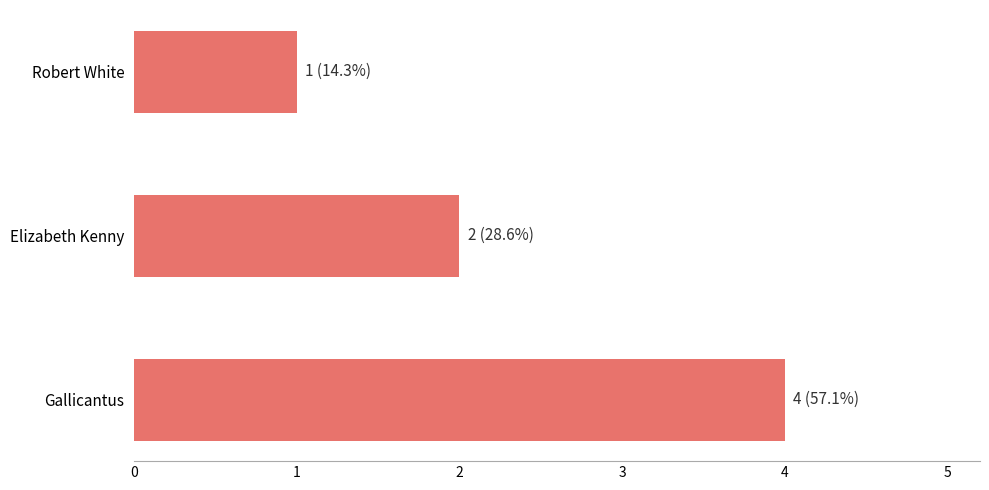

Reading bottom to top, what are all the values shown in this chart?

4	2	1